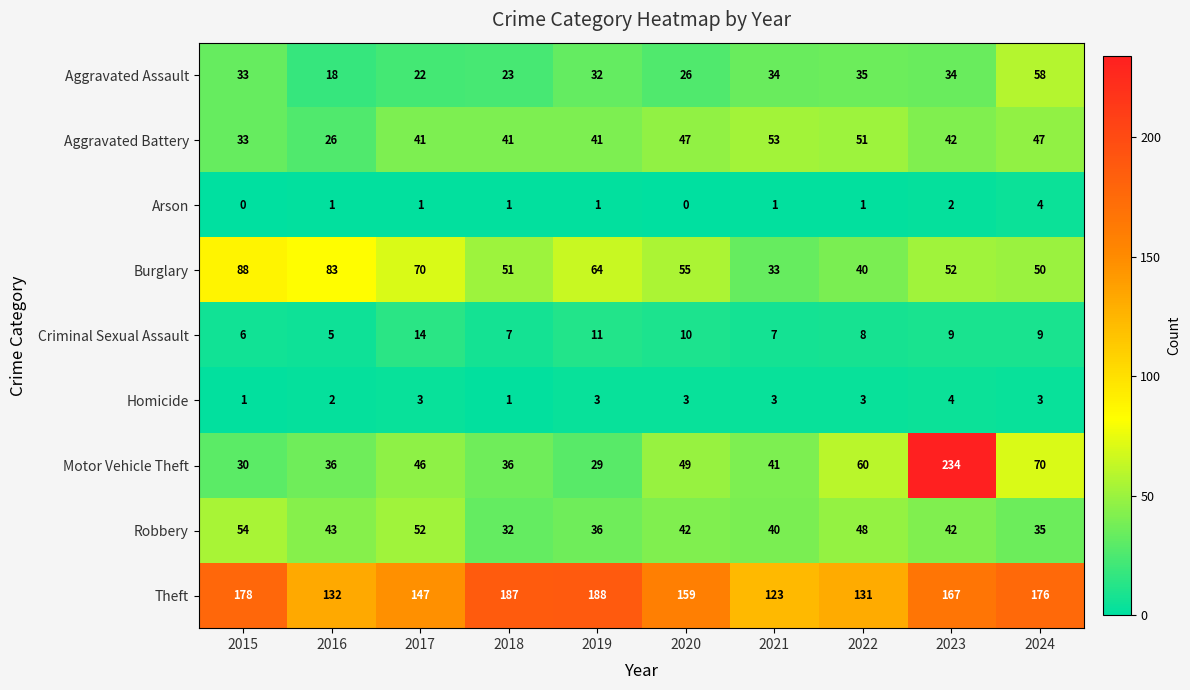

The value of Motor Vehicle Theft at 2017 is 27. True or false?

False